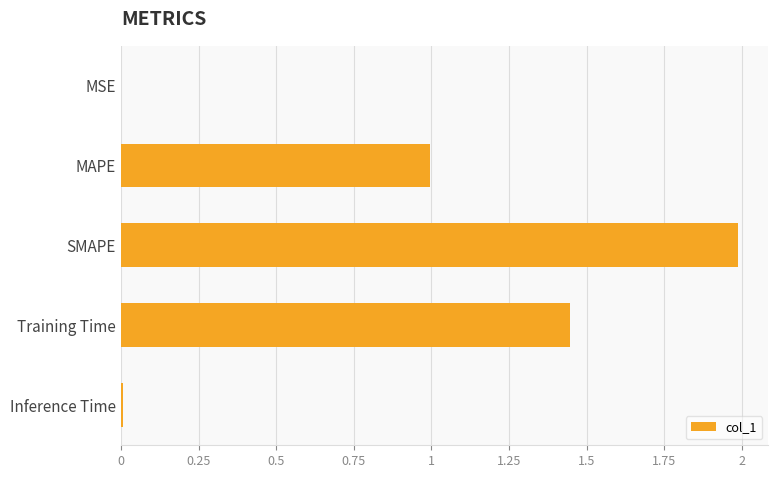

What is the sum of all values?

4.4